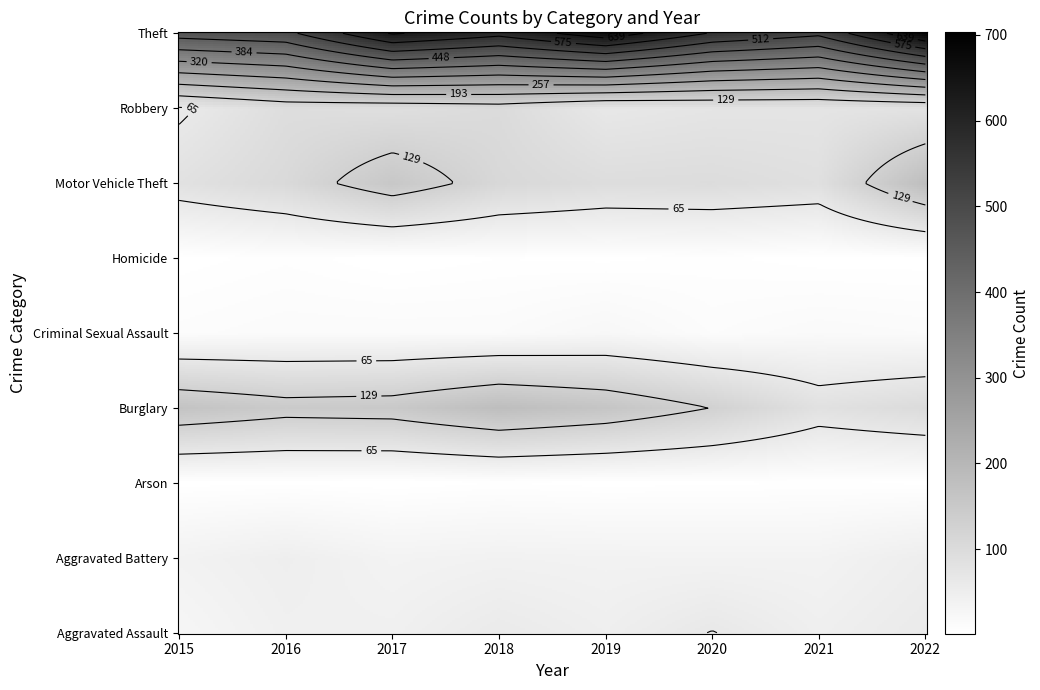

Reading left to right, transcribe all the data shown in this chart.

Aggravated Assault: 2015=28	2016=44	2017=44	2018=60	2019=48	2020=66	2021=47	2022=60
Aggravated Battery: 2015=38	2016=49	2017=36	2018=40	2019=38	2020=37	2021=37	2022=51
Arson: 2015=2	2016=3	2017=1	2018=4	2019=2	2020=3	2021=4	2022=3
Burglary: 2015=167	2016=147	2017=151	2018=182	2019=162	2020=128	2021=85	2022=101
Criminal Sexual Assault: 2015=11	2016=15	2017=15	2018=15	2019=24	2020=12	2021=18	2022=15
Homicide: 2015=2	2016=6	2017=1	2018=4	2019=3	2020=5	2021=2	2022=2
Motor Vehicle Theft: 2015=84	2016=106	2017=155	2018=110	2019=96	2020=98	2021=89	2022=181
Robbery: 2015=60	2016=95	2017=91	2018=102	2019=67	2020=75	2021=76	2022=82
Theft: 2015=475	2016=495	2017=645	2018=594	2019=677	2020=570	2021=526	2022=703